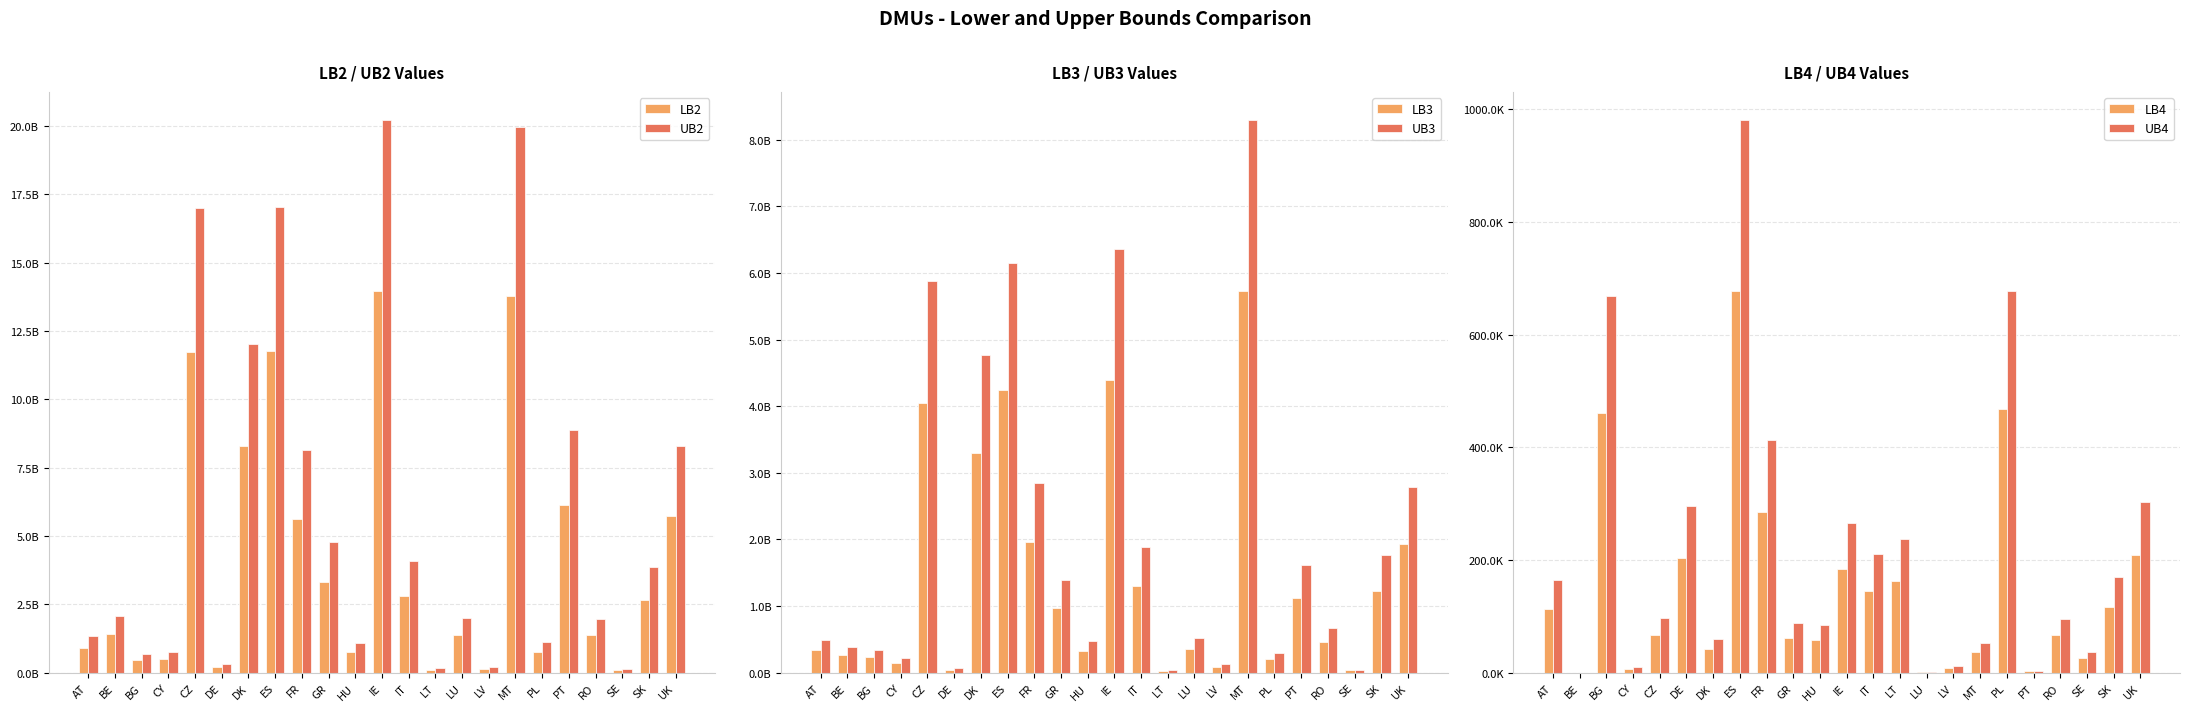

Between GR and IT, which is larger?

GR